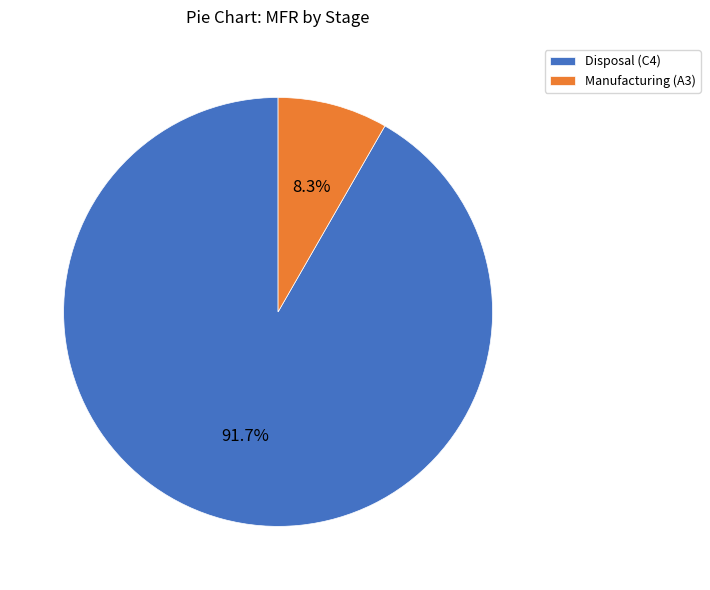

To the nearest percent, what is the difference between the Manufacturing (A3) and Disposal (C4) slice percentages?

83%